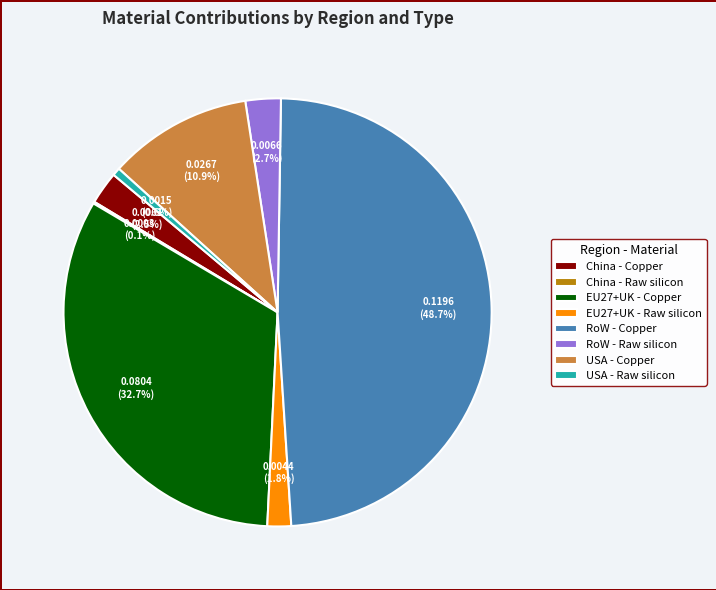

The RoW - Raw silicon slice represents 3% of the pie. True or false?

True